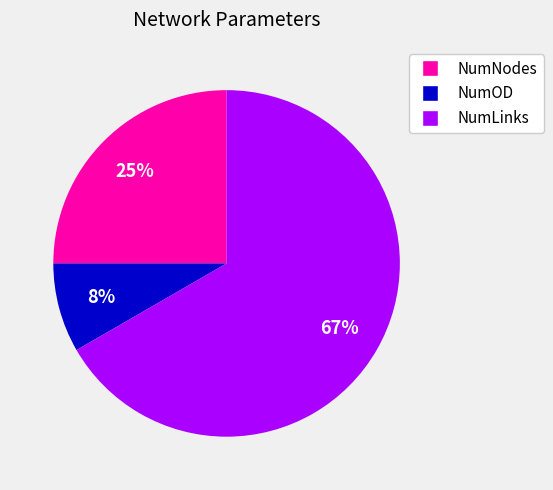

Does NumLinks represent more than half of the total?

Yes